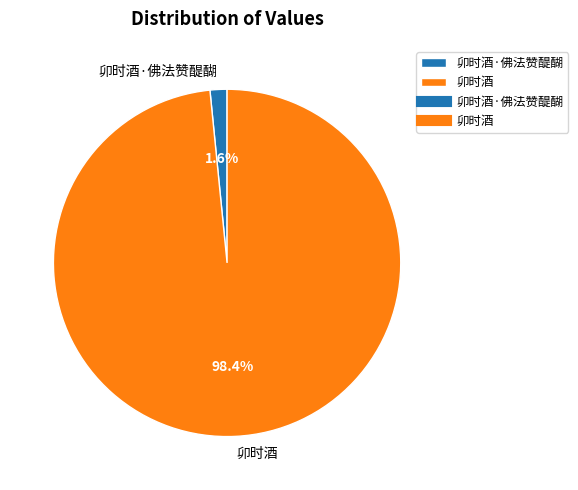

Which slice is the smallest?

卯时酒·佛法赞醍醐